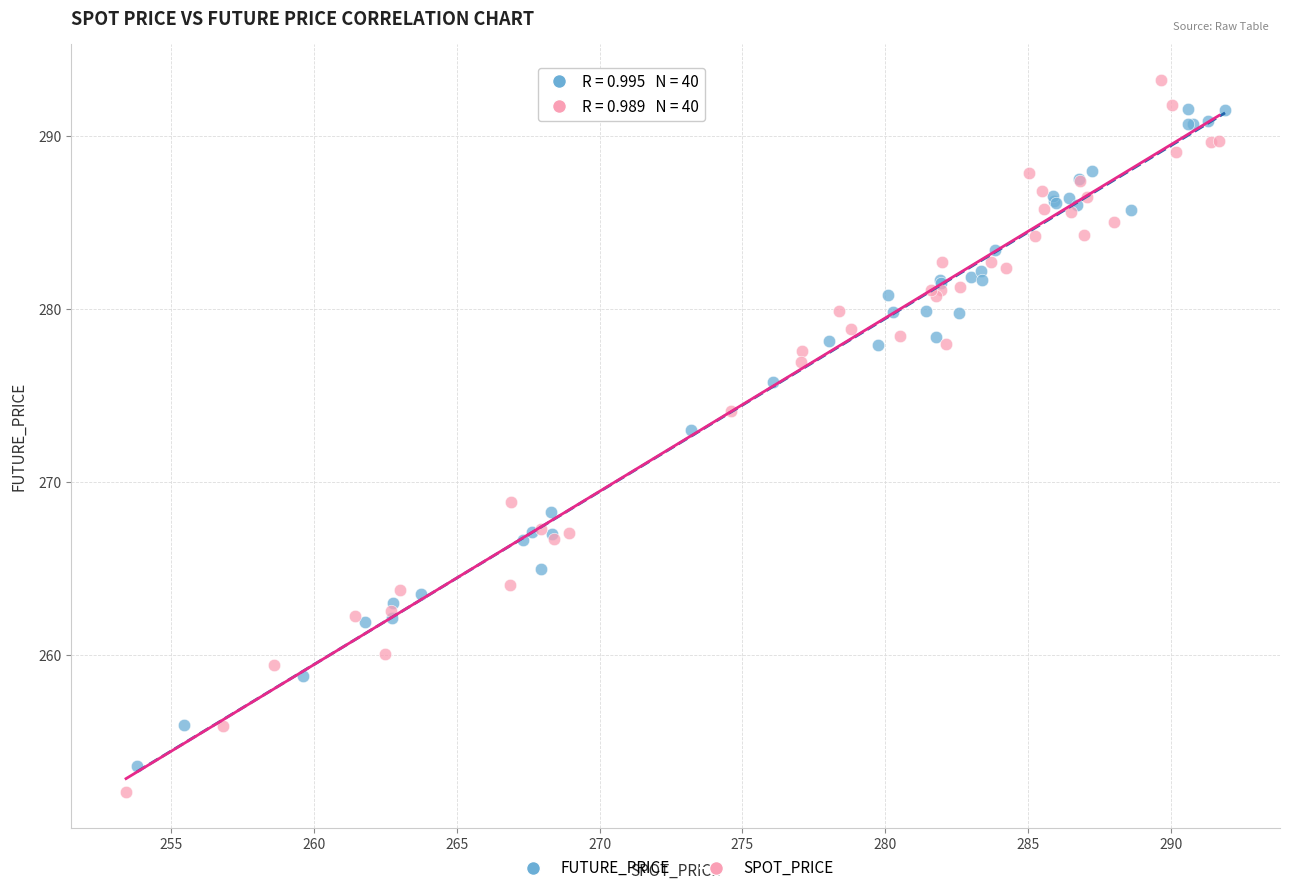

Which series has the largest Y range (max minus min)?

SPOT_PRICE